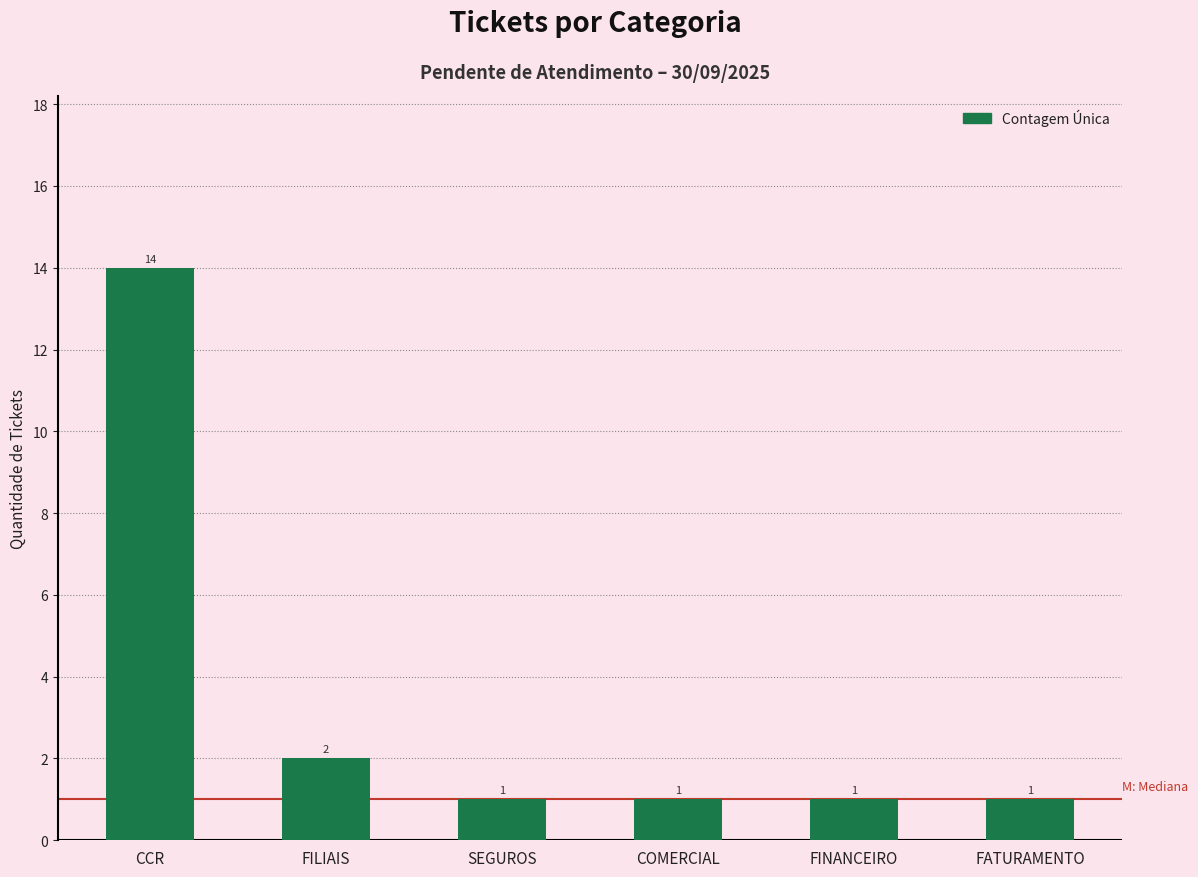

What is the greatest value displayed?

14